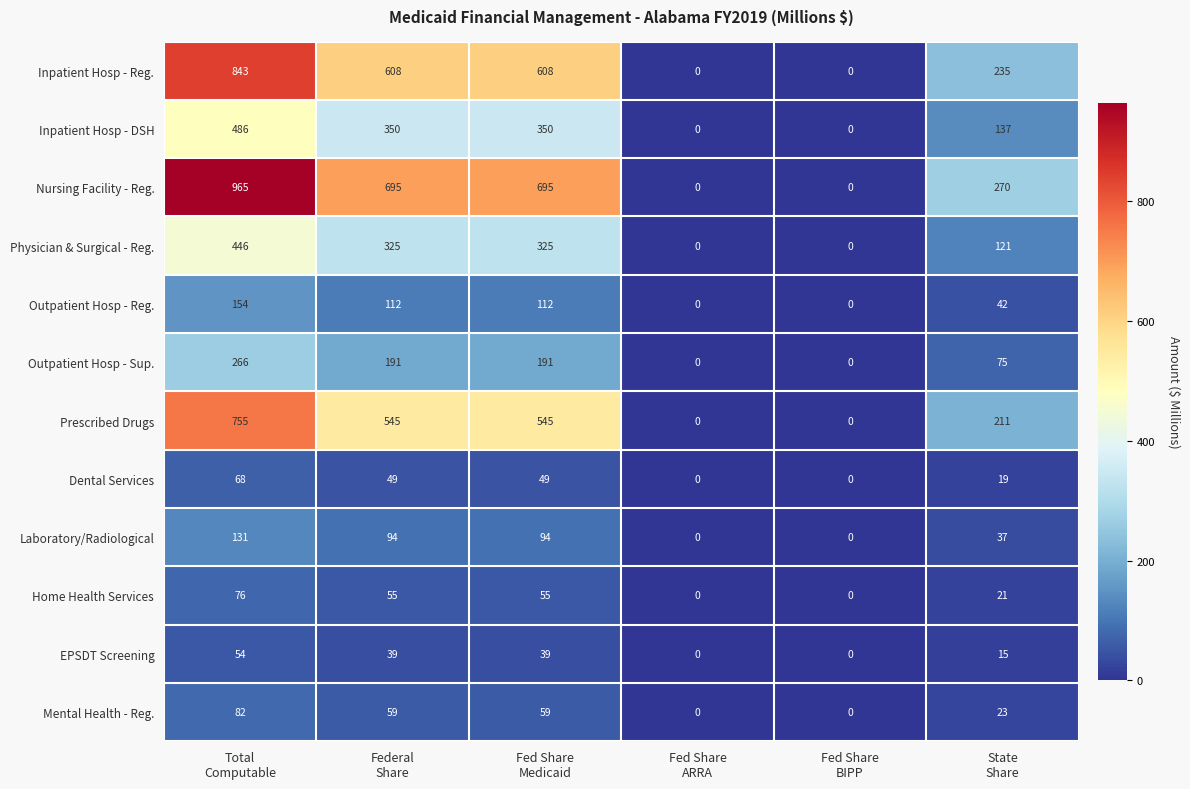

Which series has the largest total across all categories?

Nursing Facility - Reg.